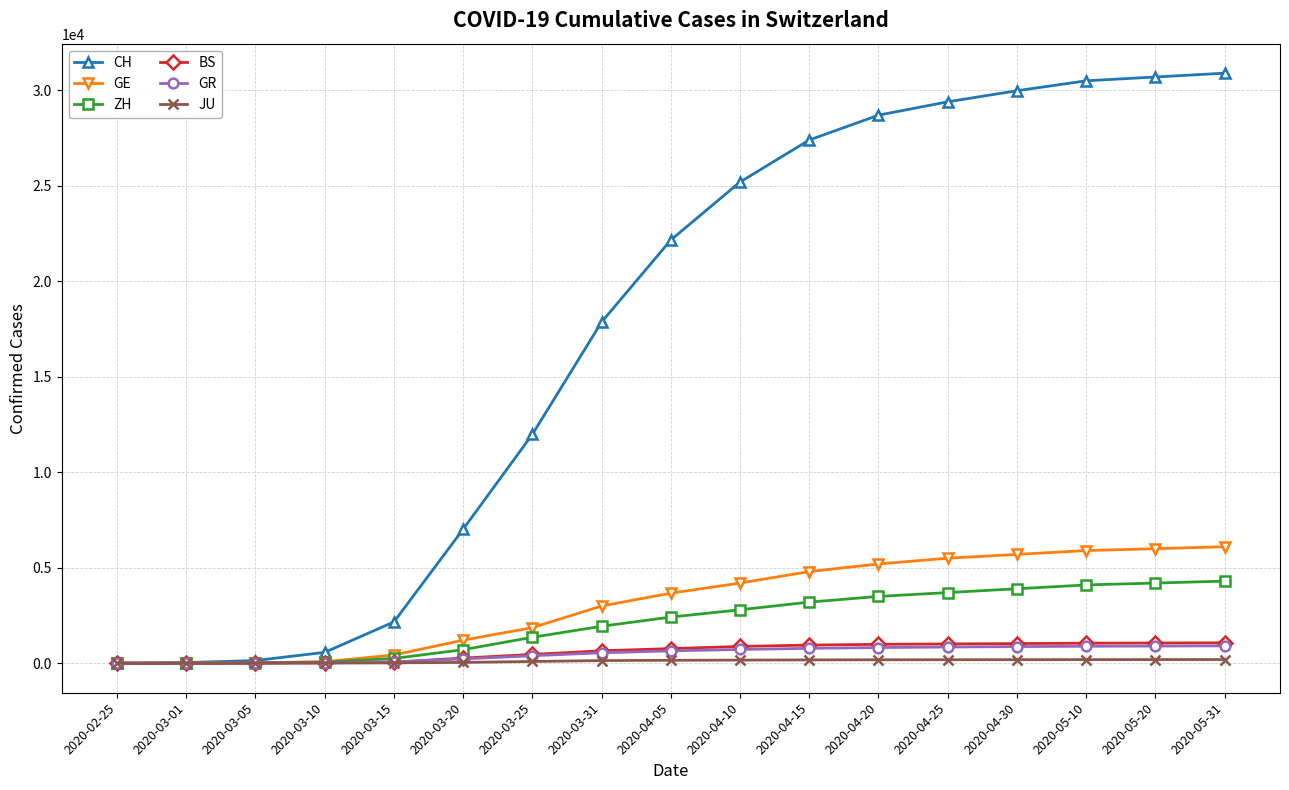

What is the maximum value shown in the chart?

30900